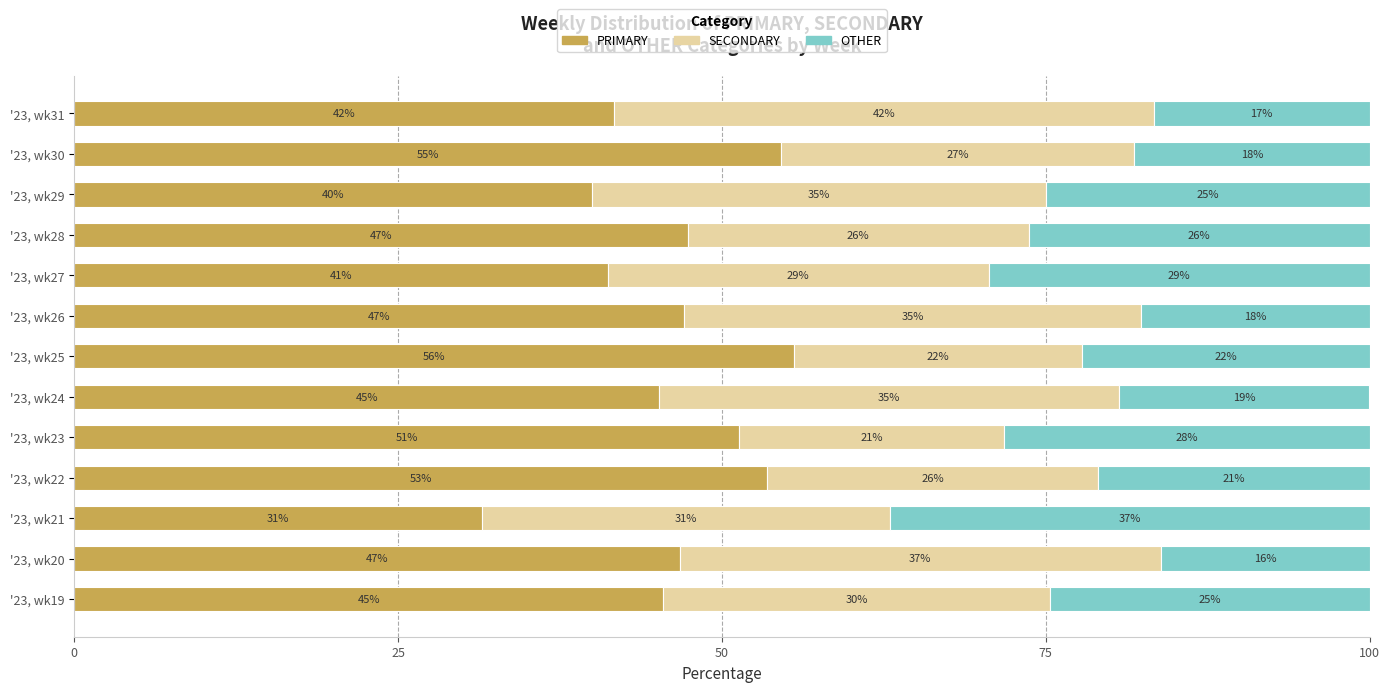

Reading left to right, what are all the values shown in this chart?

PRIMARY: 45.5	46.8	31.5	53.5	51.3	45.2	55.6	47.1	41.2	47.4	40.0	54.5	41.7
SECONDARY: 29.9	37.1	31.5	25.6	20.5	35.5	22.2	35.3	29.4	26.3	35.0	27.3	41.7
OTHER: 24.7	16.1	37.0	20.9	28.2	19.4	22.2	17.6	29.4	26.3	25.0	18.2	16.7